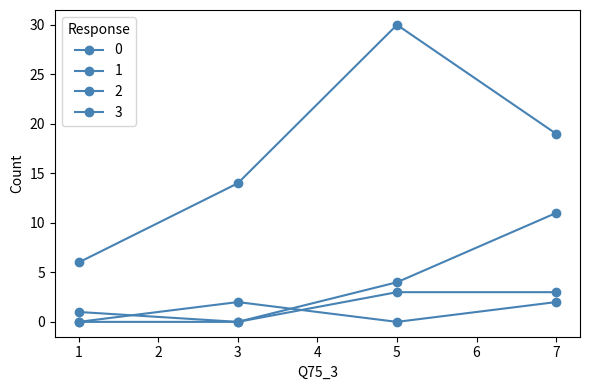

Which label corresponds to the smallest value in the chart?

3